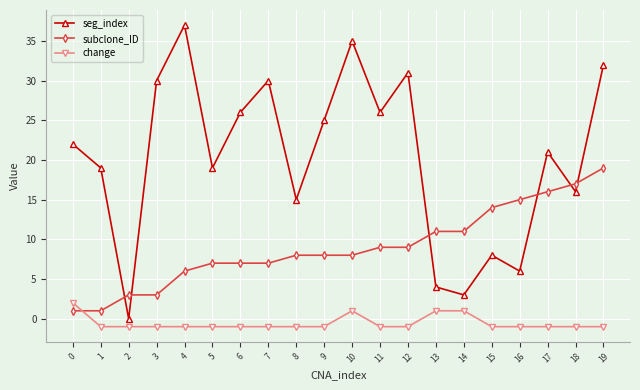

What is the difference between the seg_index values at 13 and 12?

27